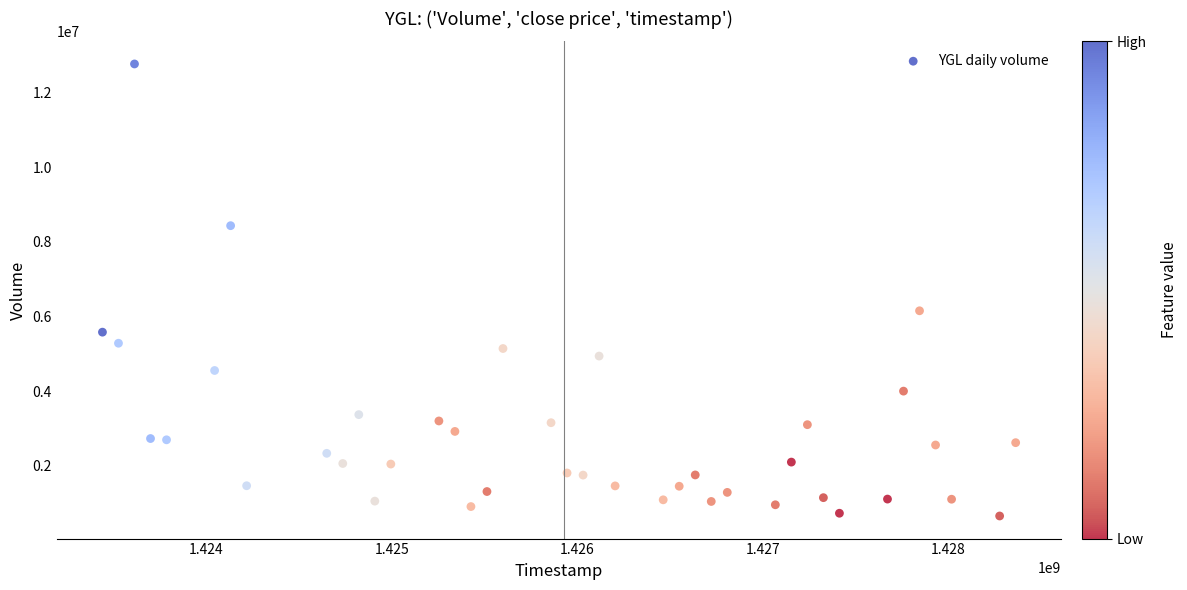

What is the range of X values (max minus min)?

4924800